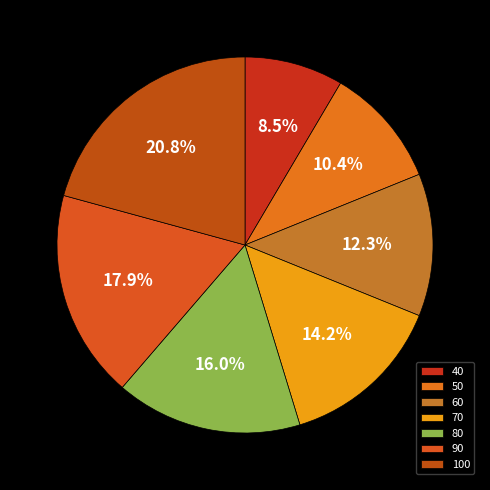

Which slice is the smallest?

40